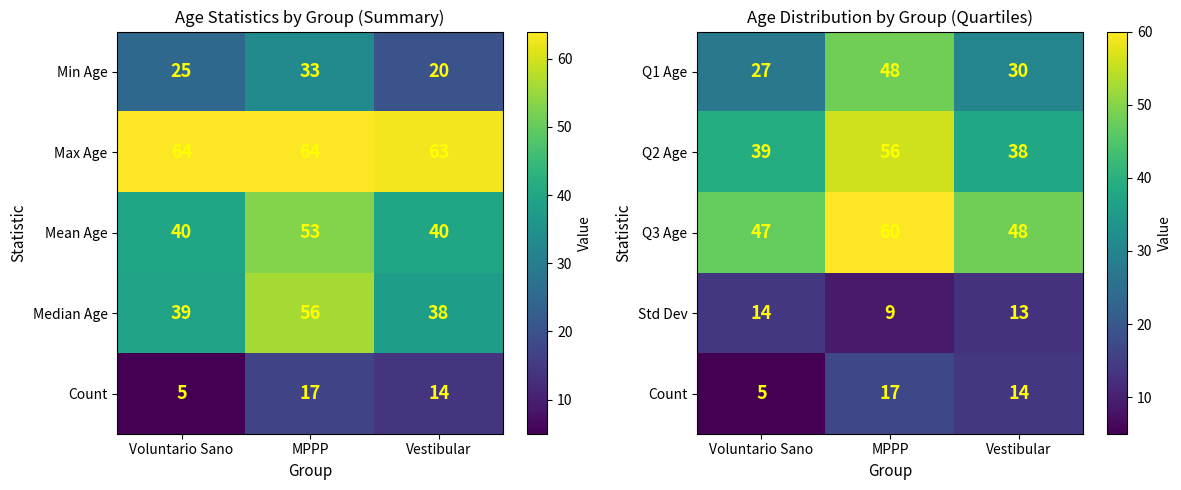

What is the sum of the Q1 Age values at Voluntario Sano and MPPP?

75